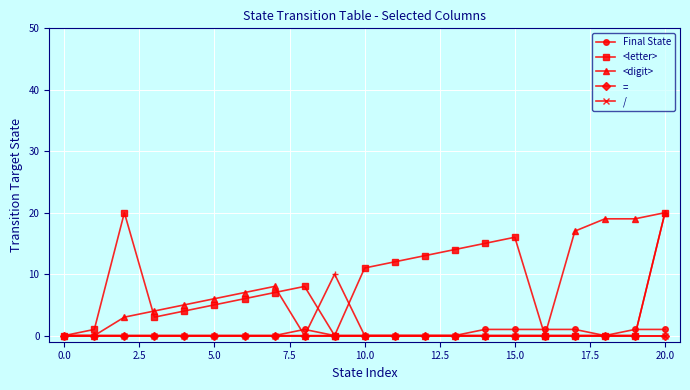

What is the label of the 9th point from the right?

12